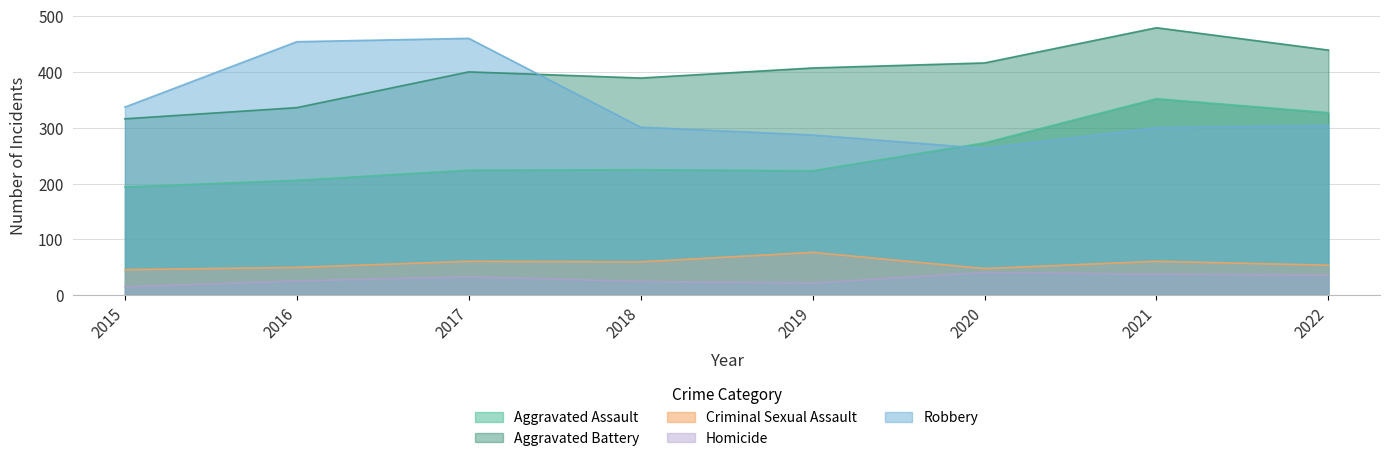

What is the sum of the Aggravated Battery values at 2019 and 2016?

743